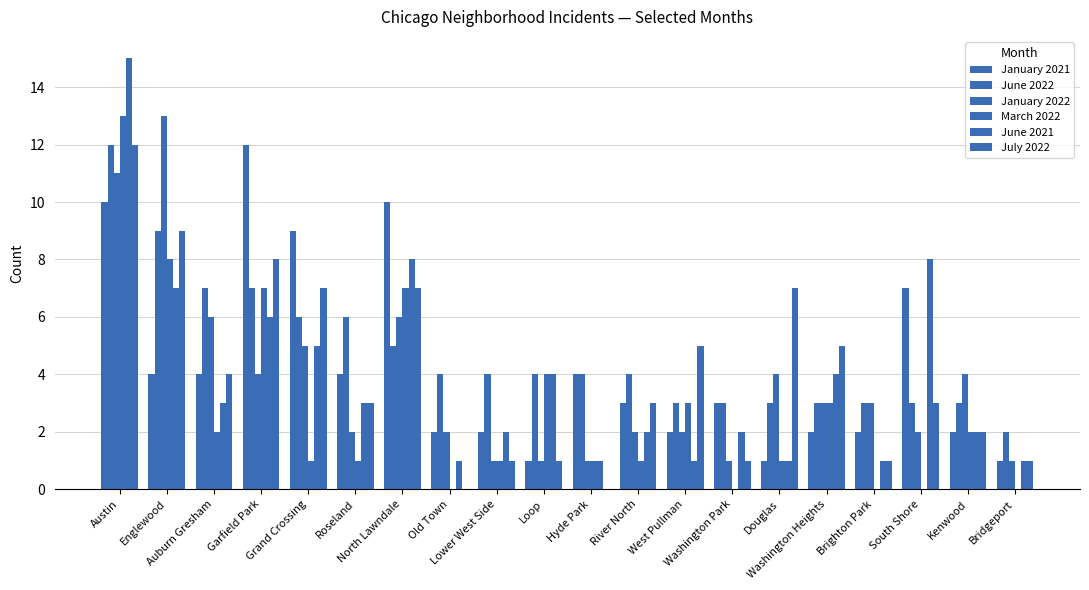

How many series are shown in this chart?

6